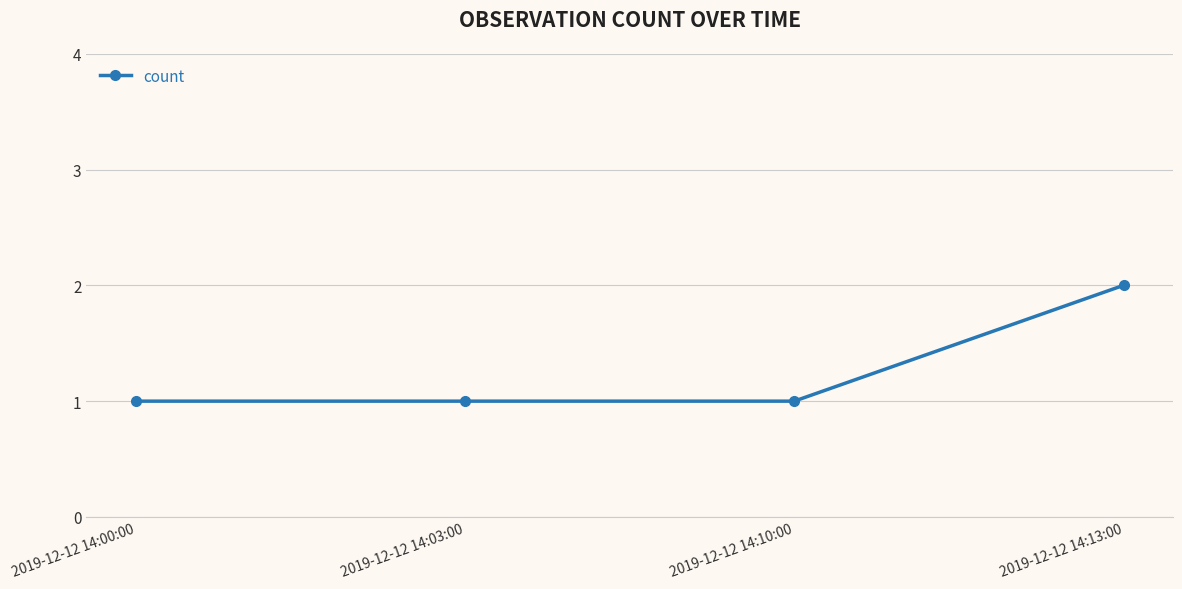

What value does the data have at 2019-12-12 14:00:00?

1